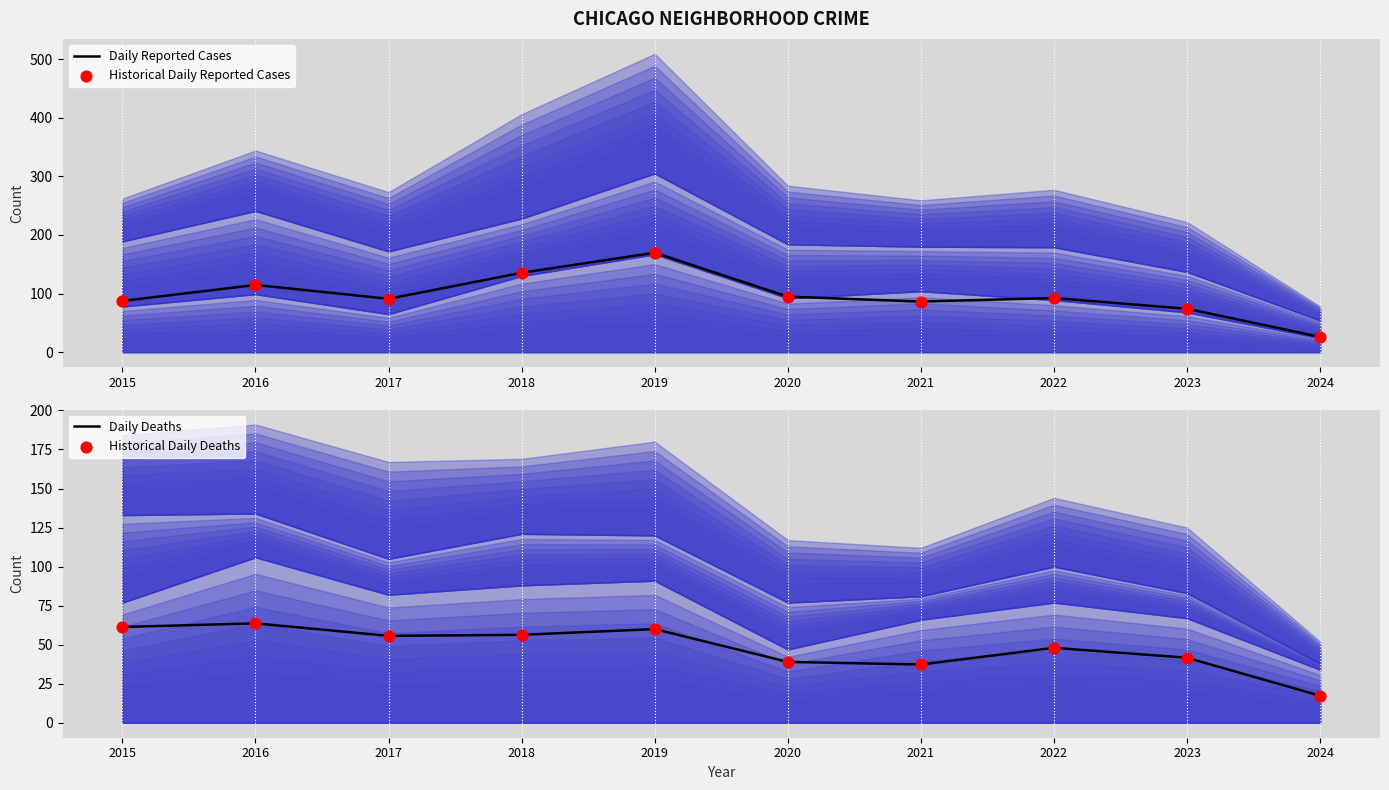

Which series reaches the maximum Y coordinate?

Daily Reported Cases